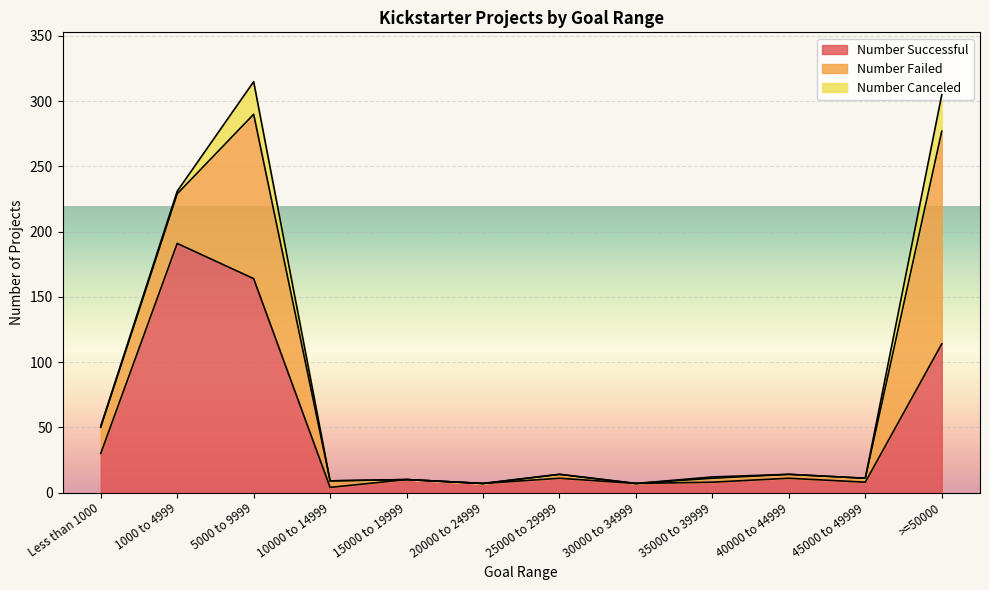

Which series has the largest range (max minus min)?

Number Successful